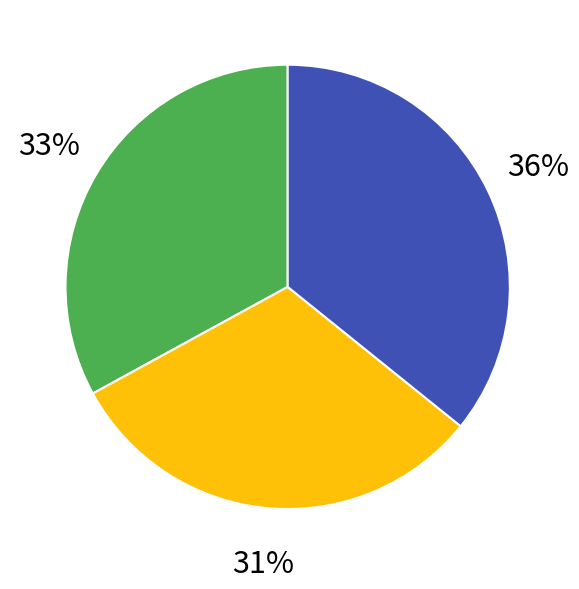

Is there a majority slice in this chart?

No